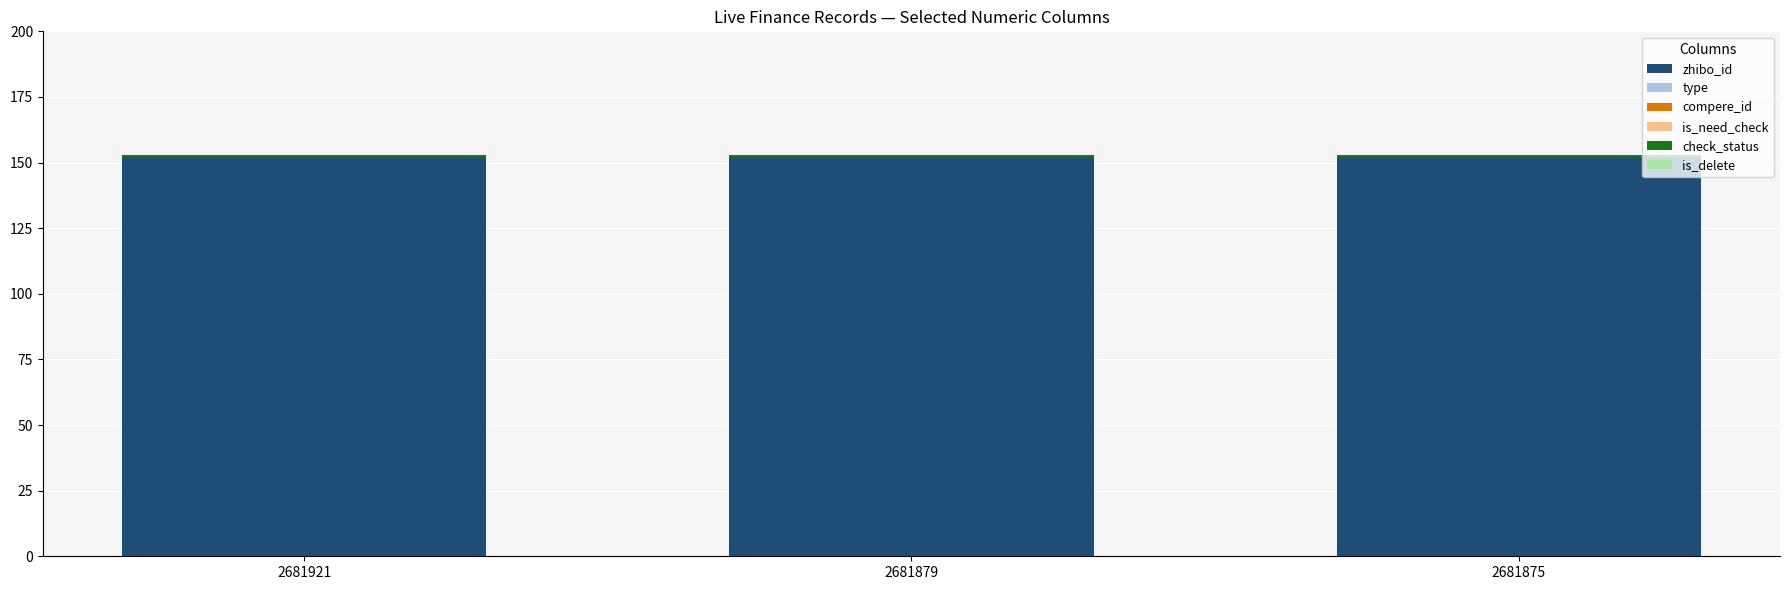

Is it true that zhibo_id equals 87 at 2681879?

False